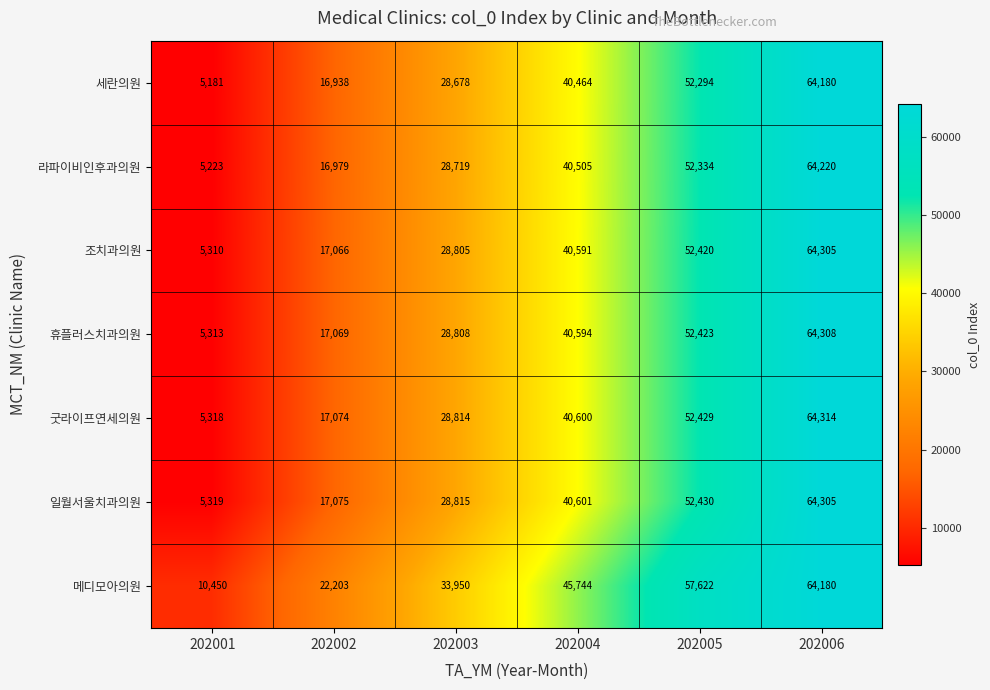

What is the difference between the highest and lowest values at 202002?

5265